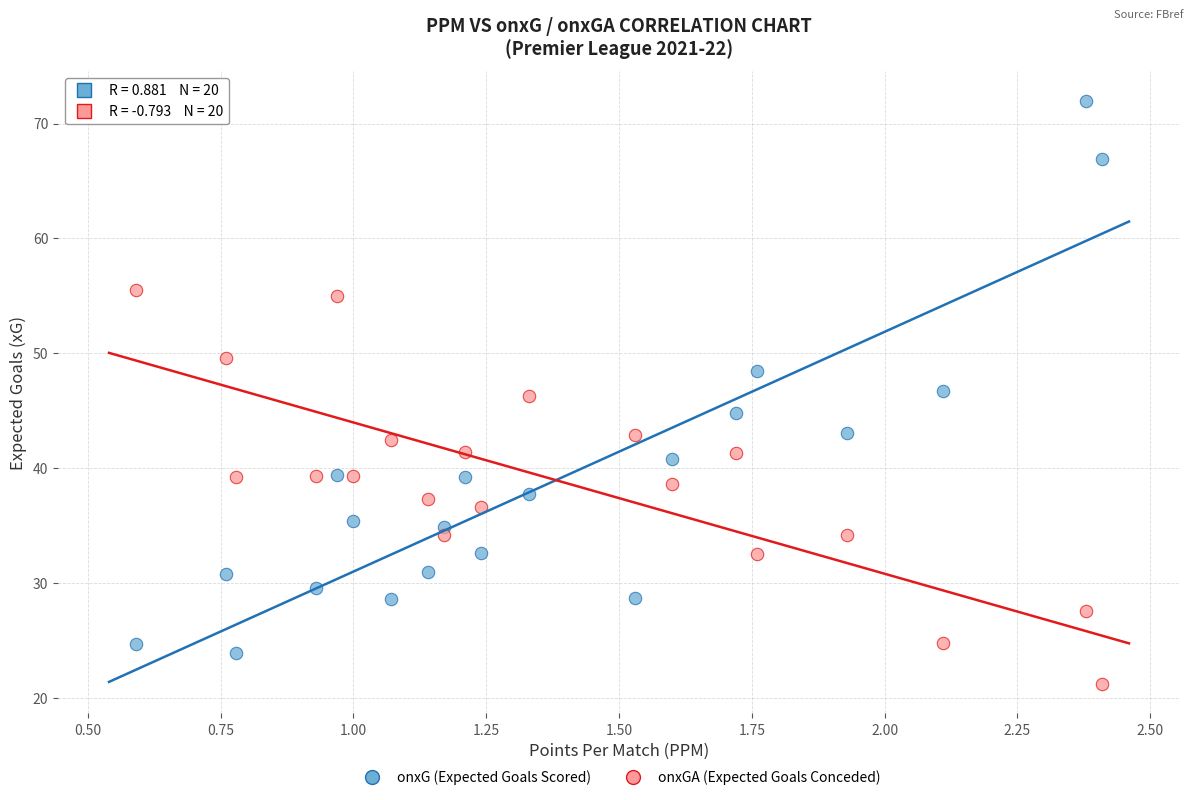

Across all data points, what is the range of X values (max minus min)?

1.8